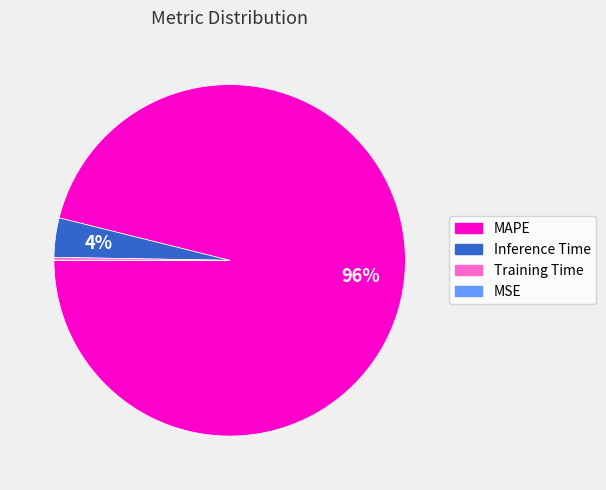

To the nearest percent, what percentage of the pie is Inference Time?

4%